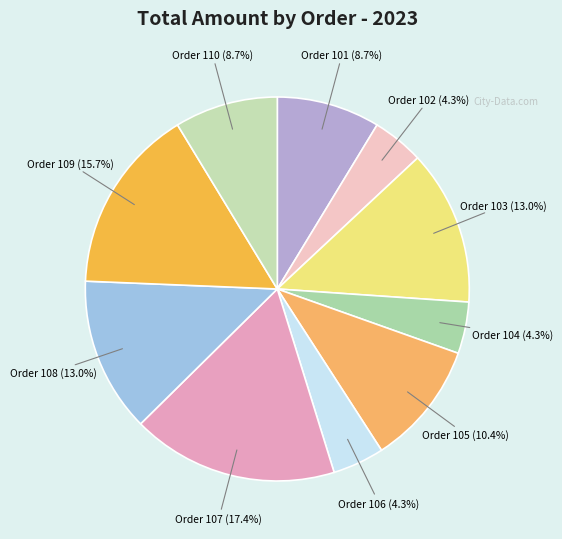

Is Order 101 (8.7%) the majority of the pie?

No